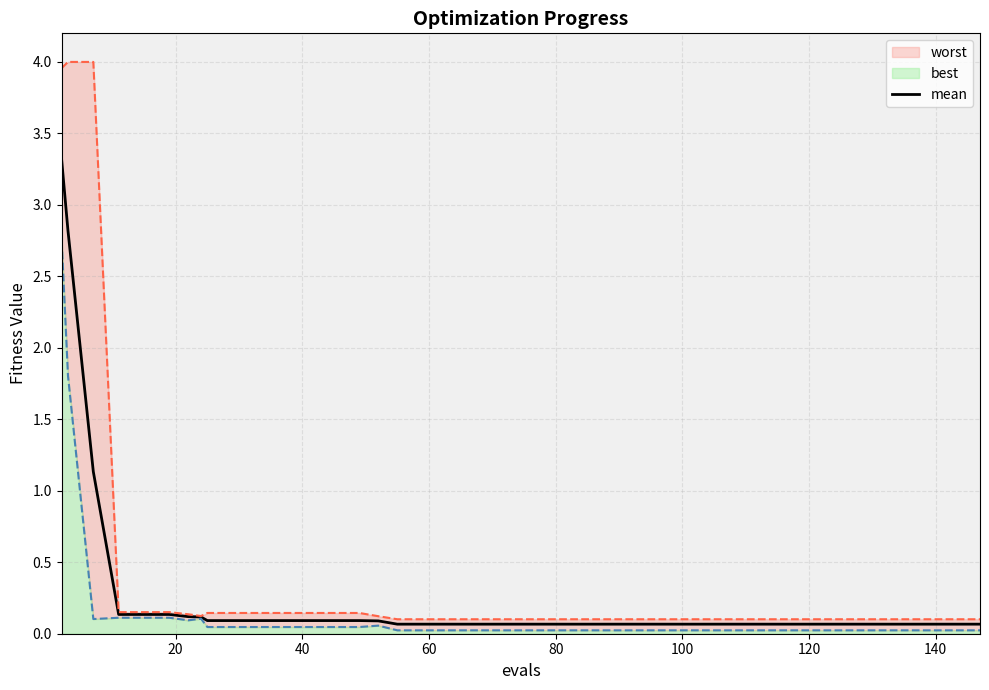

True or false: the data has more than 1 interior local peaks.

False